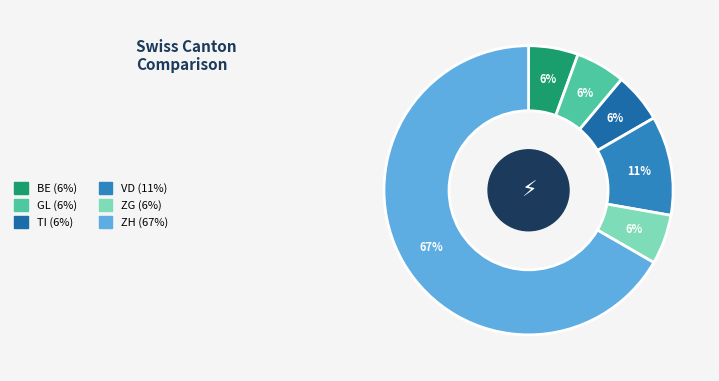

Does any single category account for the majority?

Yes